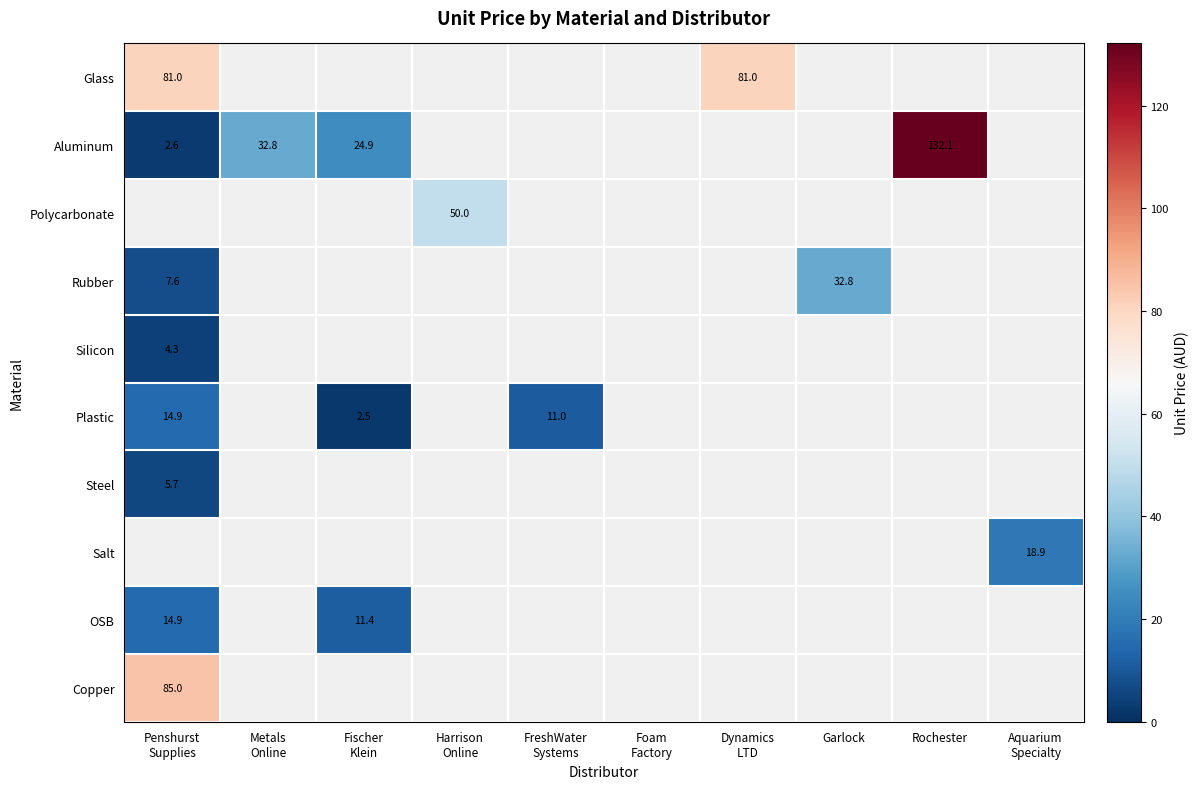

The value of Rubber at Garlock is 32.8. True or false?

True